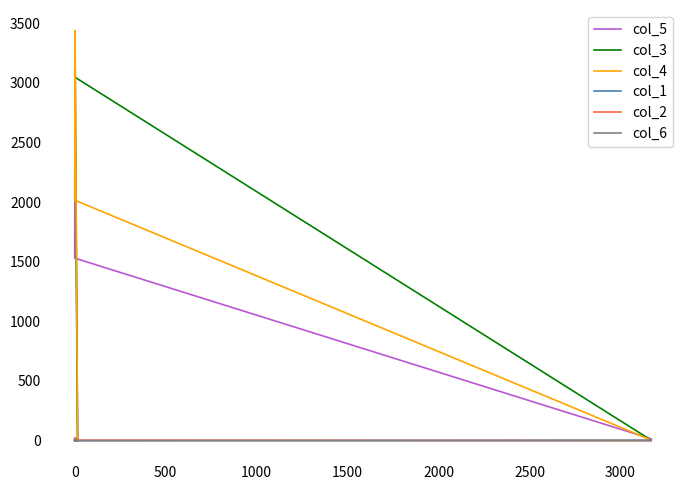

What are all the series names shown in the legend?

col_5, col_3, col_4, col_1, col_2, col_6